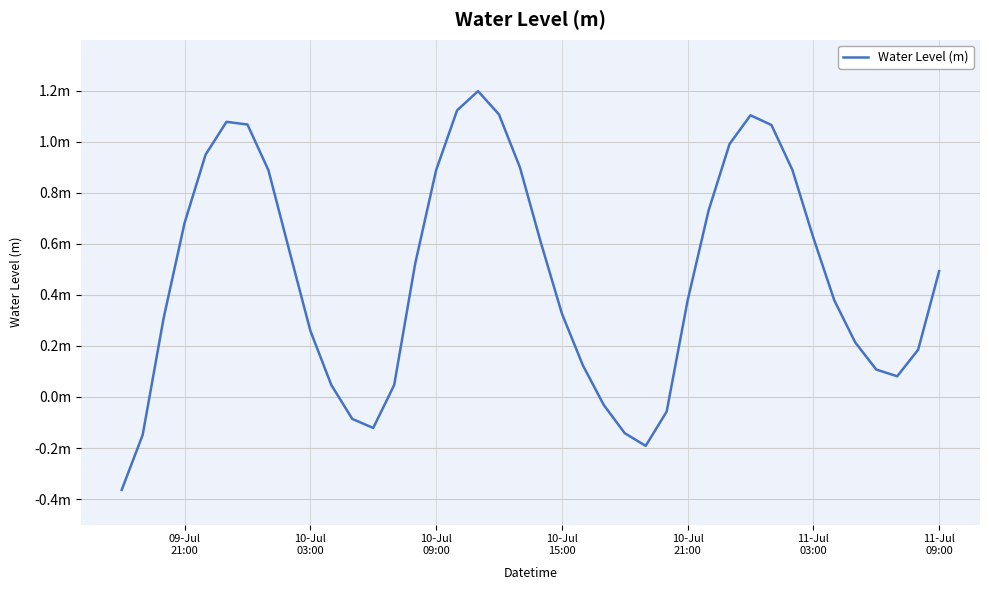

Is this an area chart (filled region under the line)?

No